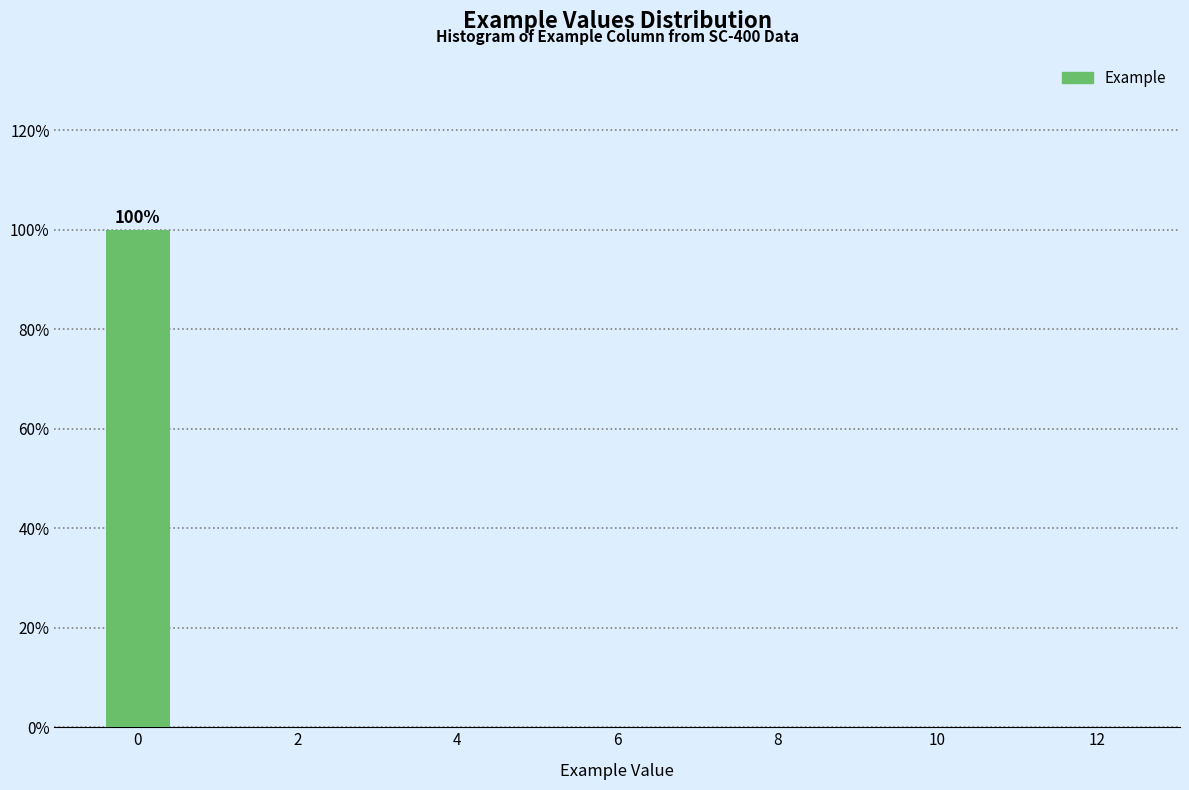

Which range on the x-axis has the tallest bar?

-0.5 to 0.5